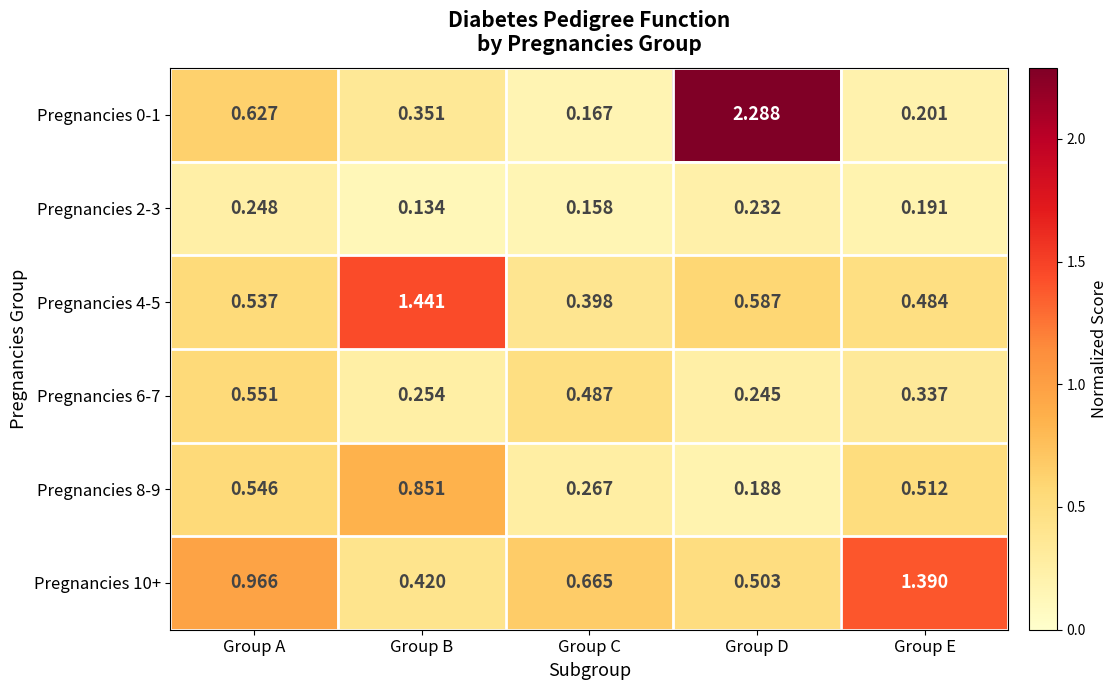

At which label is Pregnancies 6-7 closest to 0?

Group D